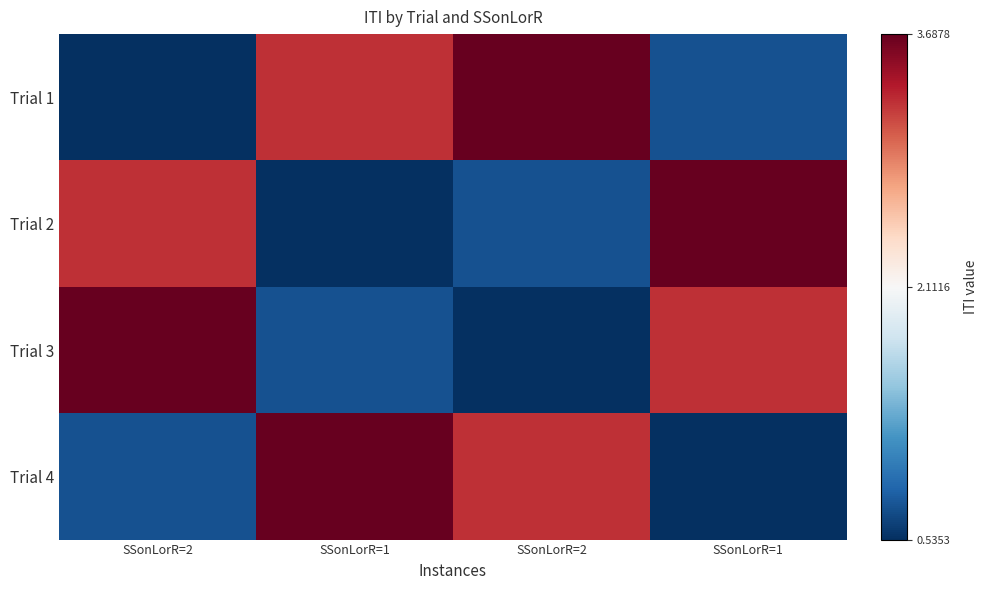

Between SSonLorR=1 and SSonLorR=2, which is larger?

SSonLorR=2